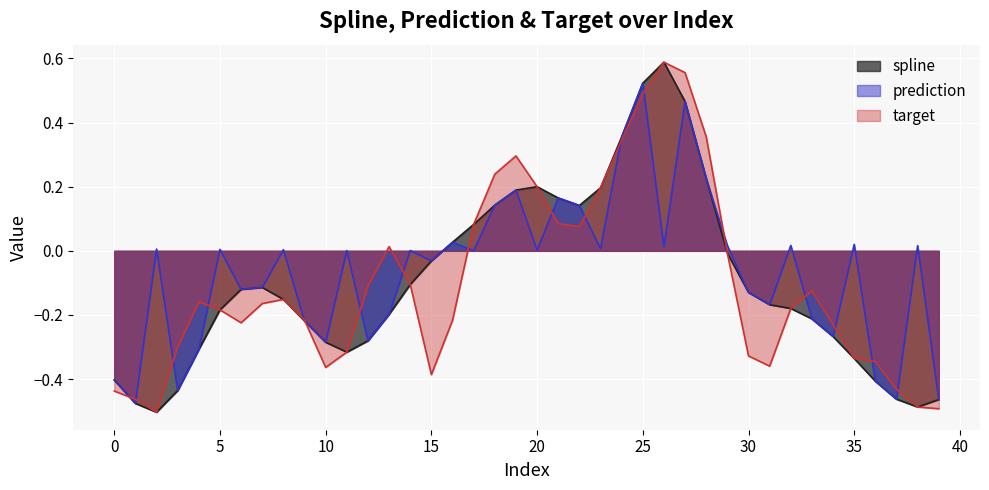

Is it true that prediction equals -0.1 at 0?

False